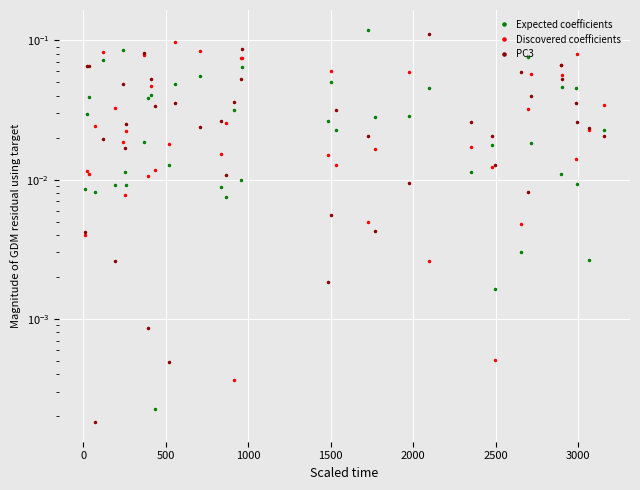

True or false: Discovered coefficients and Expected coefficients cross at least once.

True